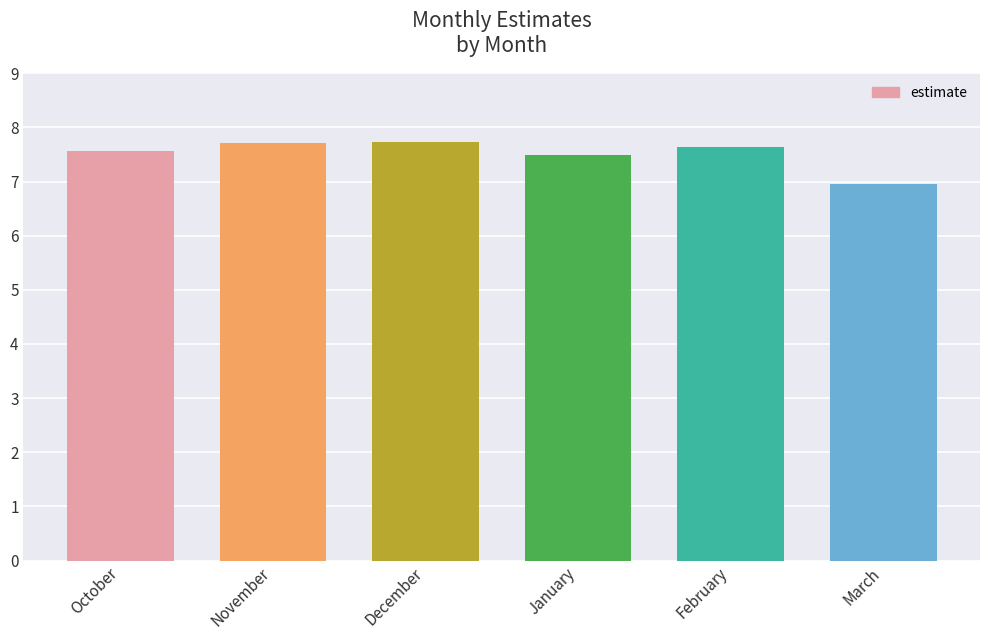

Reading left to right, transcribe all the data shown in this chart.

October=7.6	November=7.7	December=7.7	January=7.5	February=7.6	March=7.0